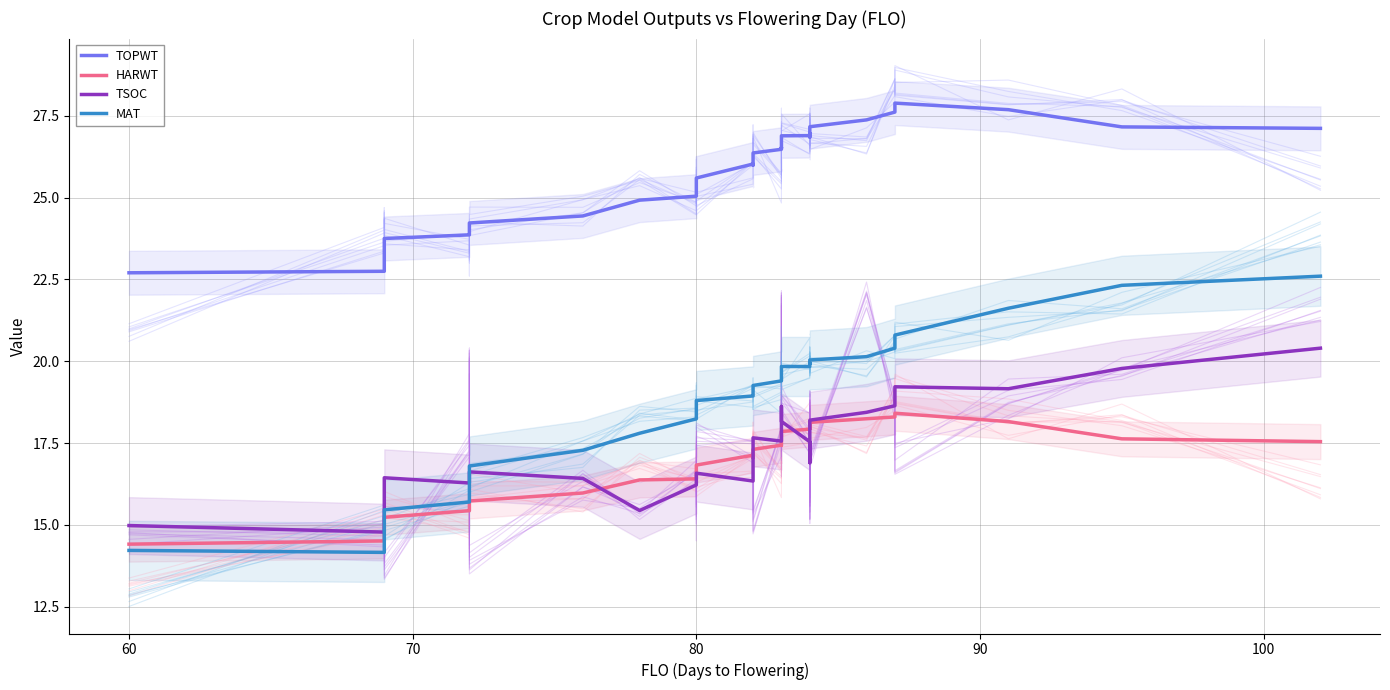

What is the average value of the TSOC series?

17.3